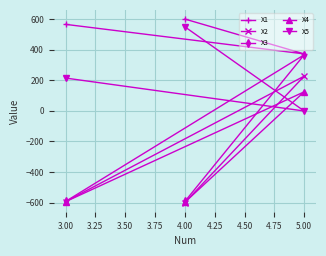

At which category is the sum across all series the highest?

5.00